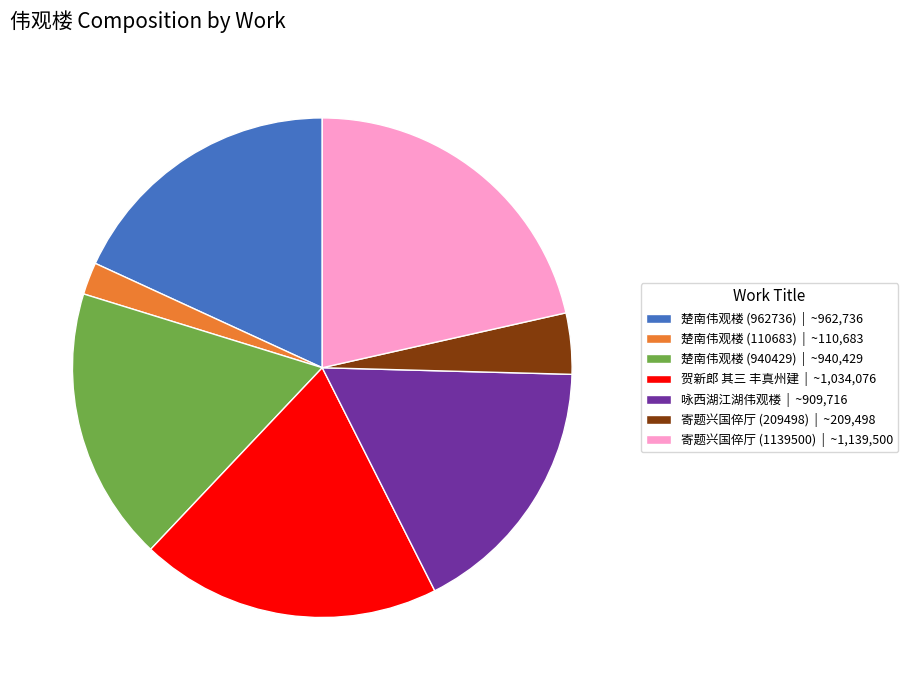

The 寄题兴国倅厅 (1139500) | ~1,139,500 slice represents 9% of the pie. True or false?

False